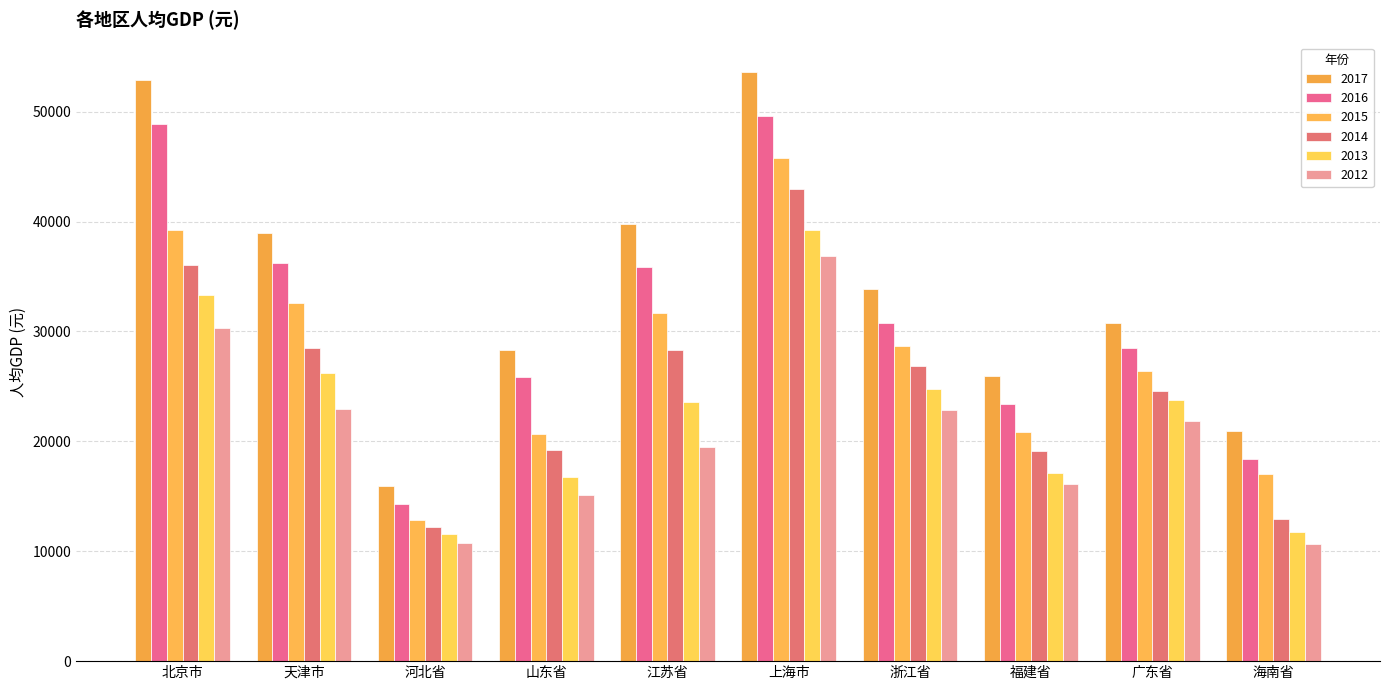

Are the bars grouped side by side (vs. stacked)?

Yes